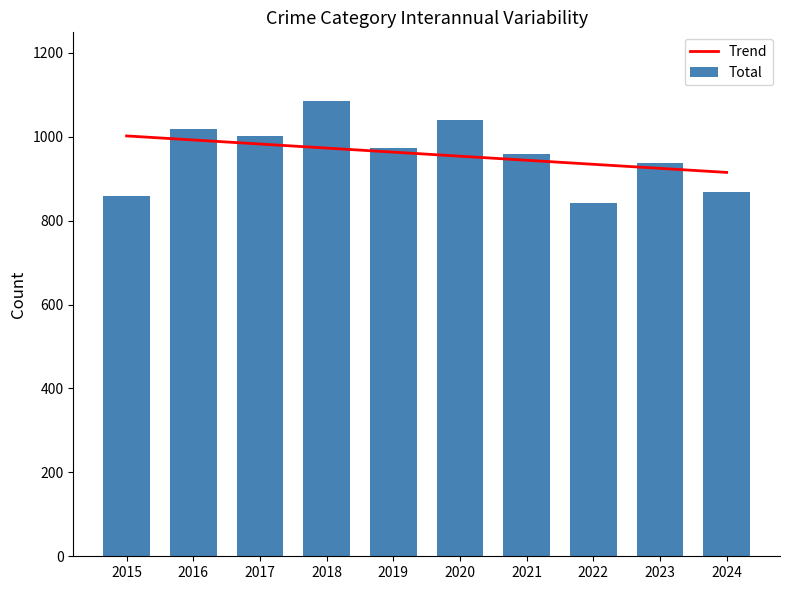

Are the bars grouped side by side (vs. stacked)?

Yes